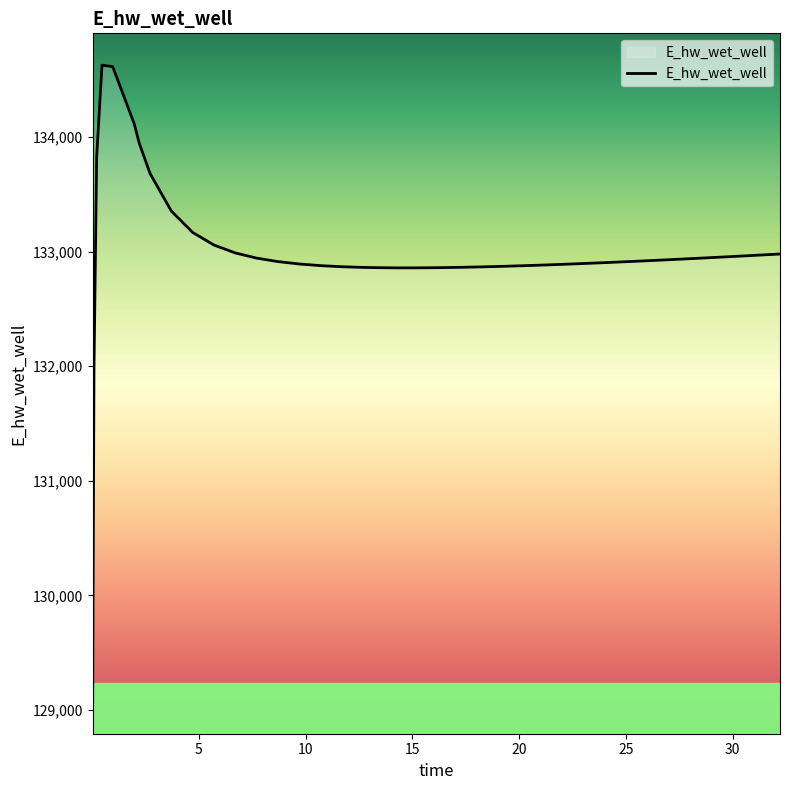

What is the minimum value shown in the chart?

129070.3